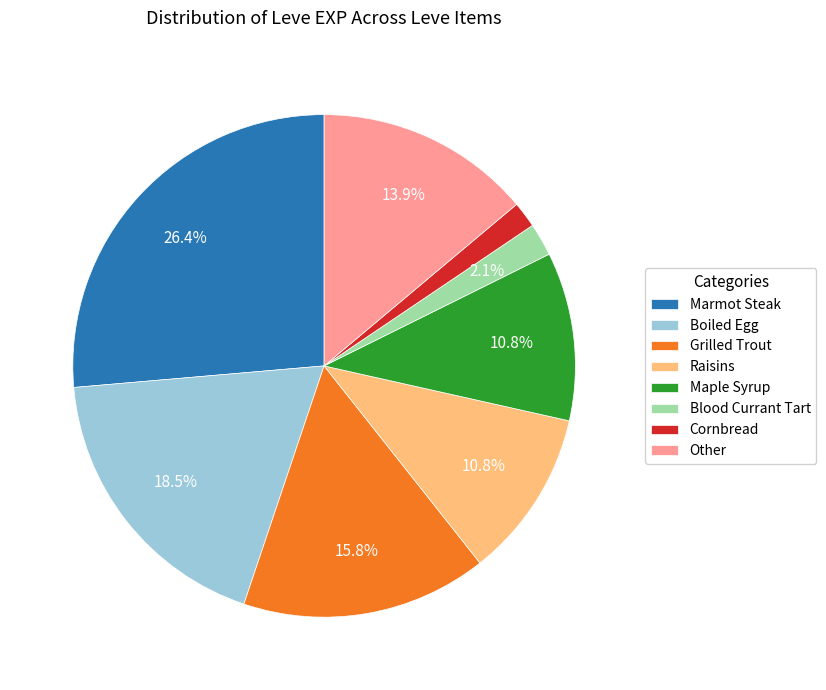

What percentage do Marmot Steak and Grilled Trout together represent?

42.2%